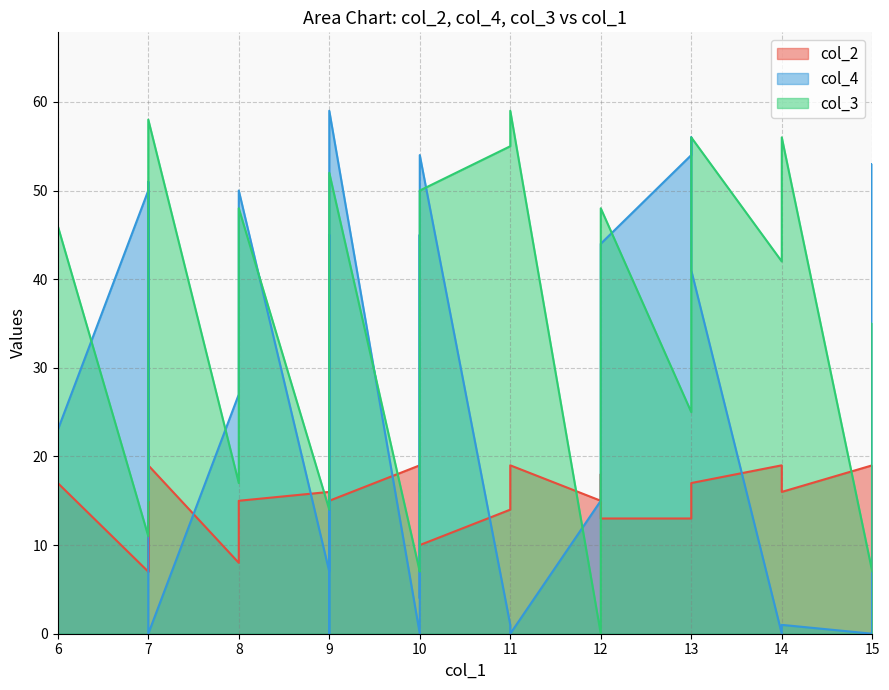

Reading left to right, transcribe all the data shown in this chart.

col_2: 19	17	7	16	8	7	19	8	15	16	18	16	19	19	17	15	19	17	17	16	17	11	10	14	19	15	18	13	13	15	16	17	19	16	19	17	18	16	19	17
col_4: 0	23	50	25	15	51	0	27	50	7	23	45	0	0	46	59	0	45	26	4	23	23	54	1	0	15	15	44	54	56	54	41	0	1	0	0	15	53	0	48
col_3: 4	46	11	12	19	44	58	17	48	14	14	16	28	36	46	52	7	7	8	27	27	28	50	55	59	0	32	48	25	26	45	56	42	56	7	7	17	20	30	35